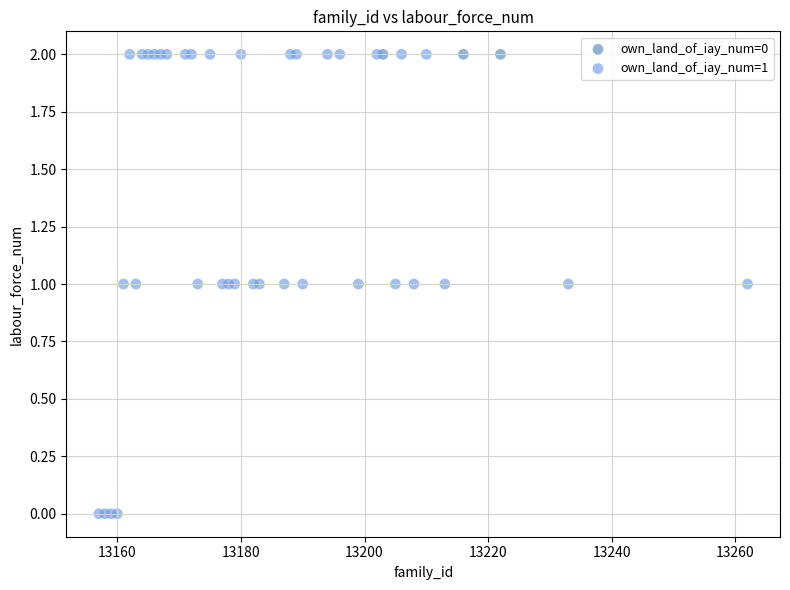

Which series contains the lowest Y value?

own_land_of_iay_num=1